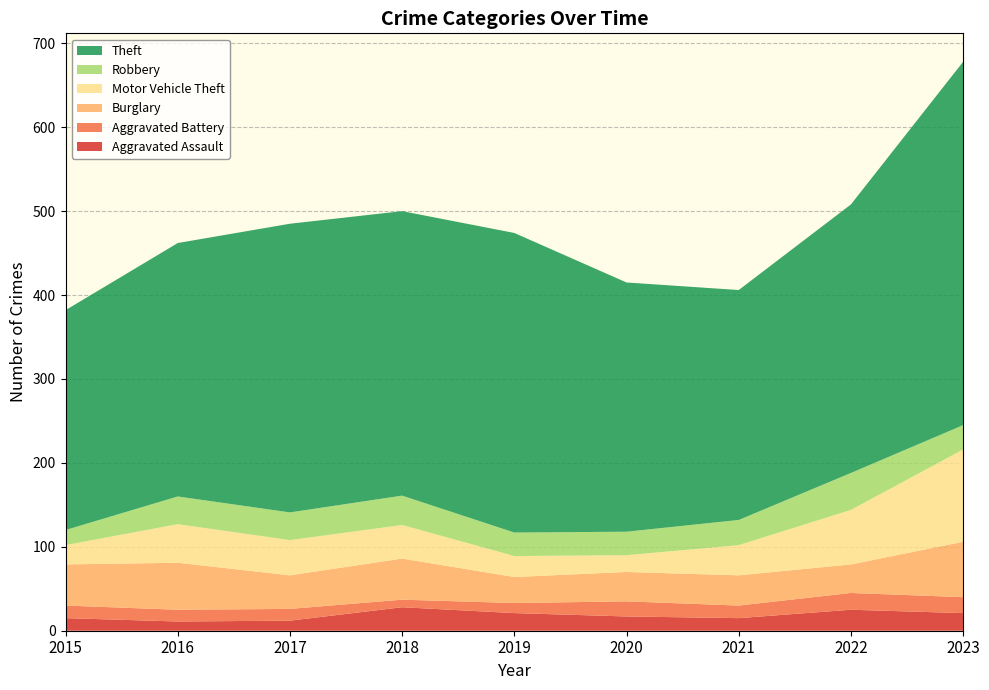

Reading left to right, list all the values displayed in this chart.

Aggravated Assault: 2015=15	2016=11	2017=12	2018=28	2019=21	2020=17	2021=15	2022=25	2023=21
Aggravated Battery: 2015=15	2016=14	2017=14	2018=9	2019=12	2020=18	2021=15	2022=20	2023=19
Burglary: 2015=49	2016=56	2017=40	2018=49	2019=31	2020=35	2021=36	2022=34	2023=66
Motor Vehicle Theft: 2015=23	2016=46	2017=42	2018=40	2019=25	2020=20	2021=36	2022=65	2023=110
Robbery: 2015=18	2016=33	2017=33	2018=35	2019=28	2020=28	2021=30	2022=44	2023=29
Theft: 2015=262	2016=302	2017=344	2018=339	2019=357	2020=297	2021=274	2022=320	2023=433